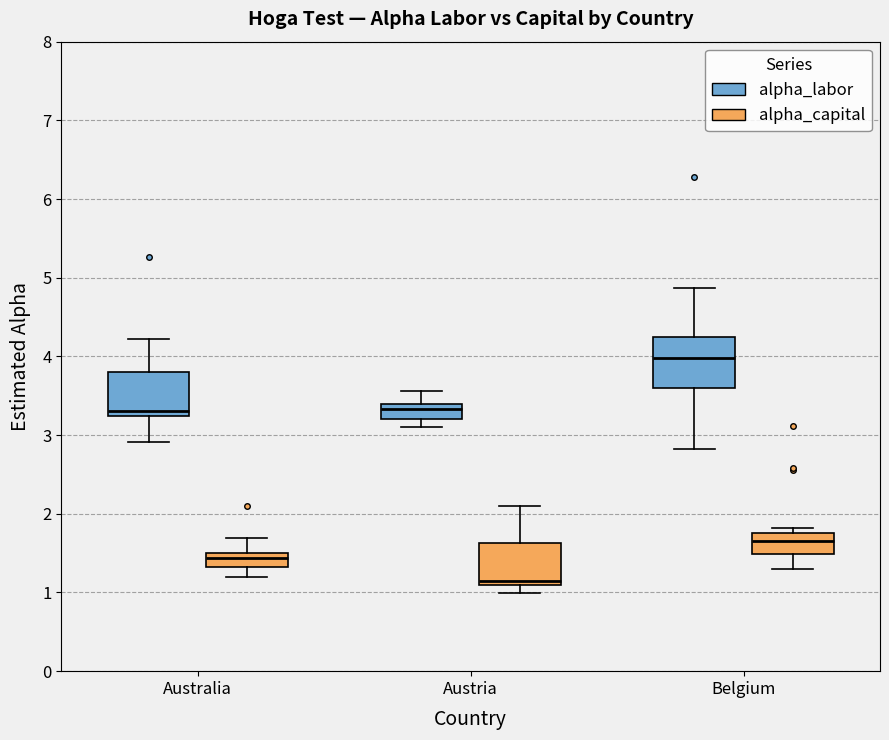

Where does the upper whisker of the box for Australia (alpha_labor) end on the y-axis? The values are not printed on the chart, so give them approximately, as read against the axis.

4.2